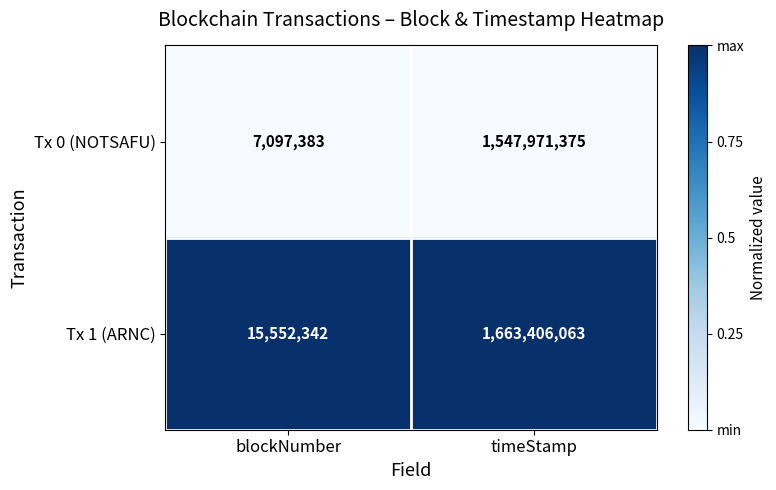

Rank the series at timeStamp from lowest to highest value.

Tx 0 (NOTSAFU), Tx 1 (ARNC)